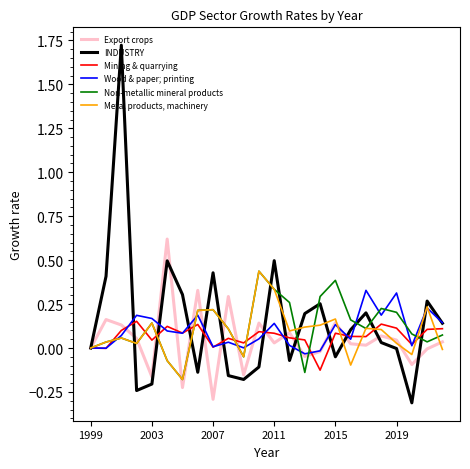

Which series has the largest range (max minus min)?

INDUSTRY